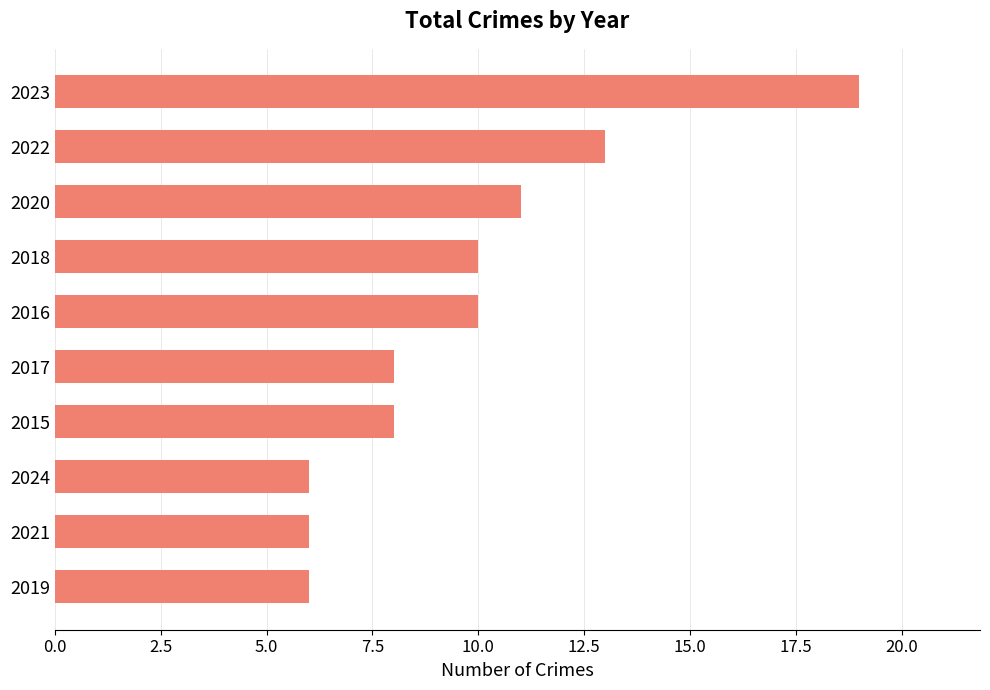

What is the change in value from 2022 to 2023?

+6